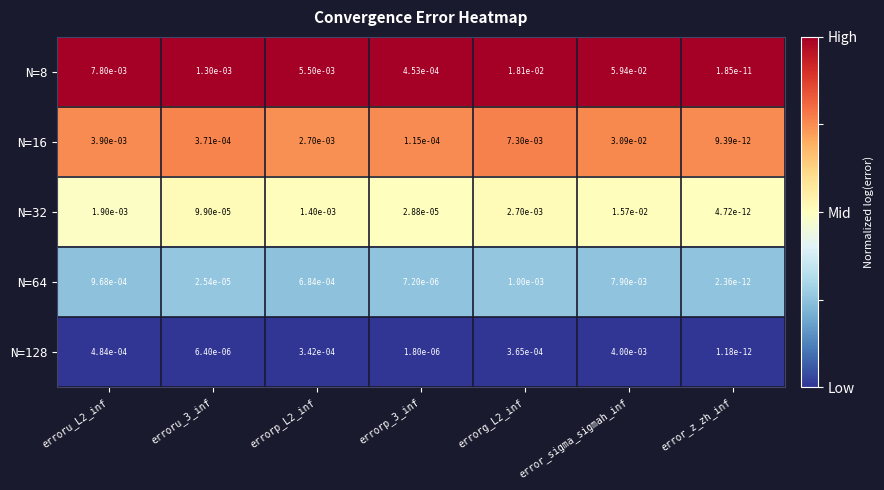

Which series has the largest range (max minus min)?

N=8